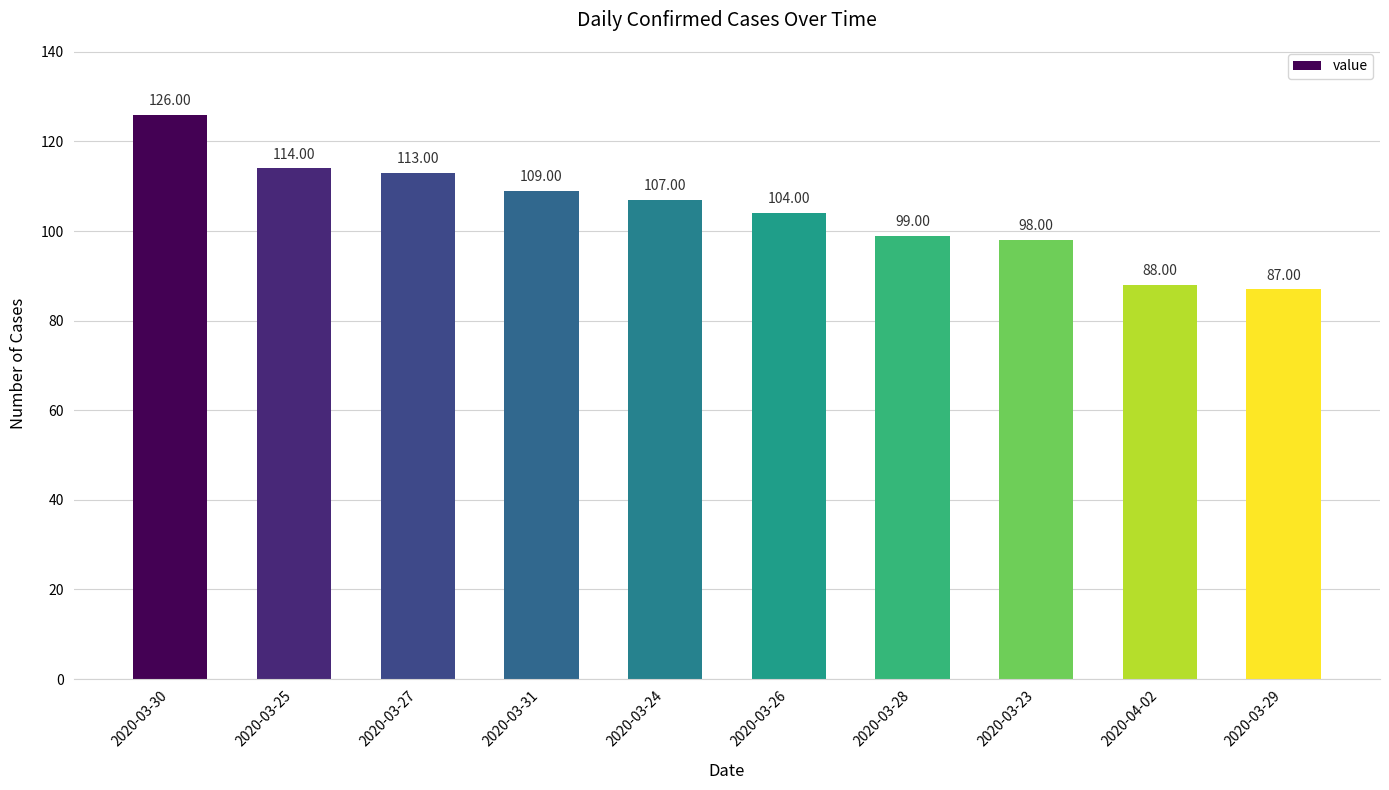

How many data points are less than 107?

5